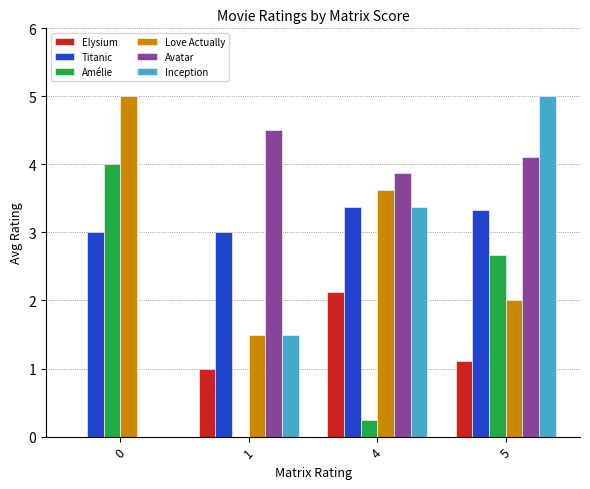

Which series has the largest range (max minus min)?

Inception